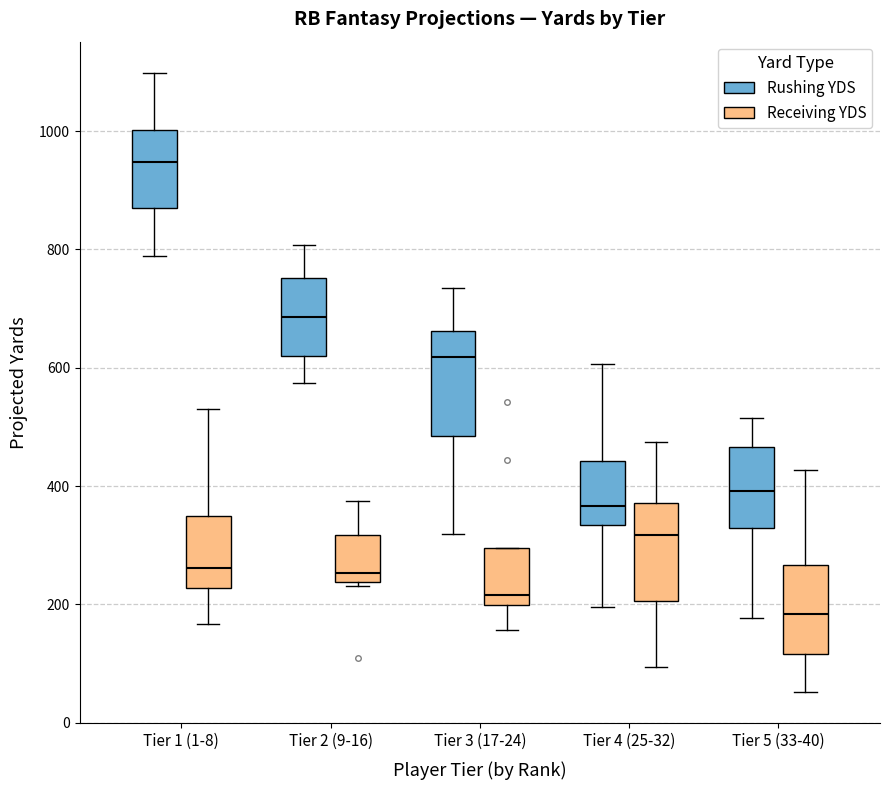

Which box's median line is the highest?

Tier 1 (1-8) (Rushing YDS)